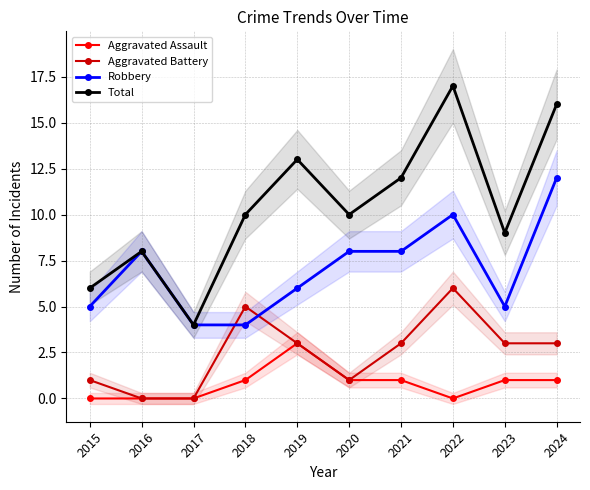

True or false: Robbery has more than 2 interior local peaks.

False